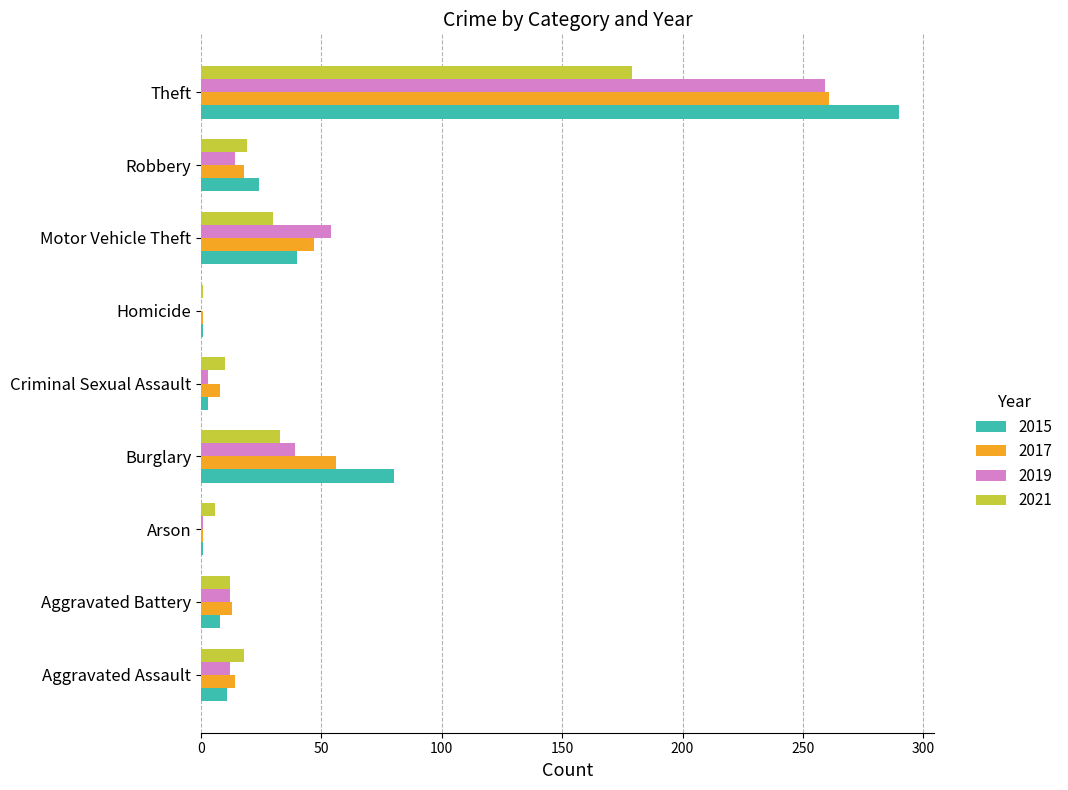

What is the sum of the 2021 values at Criminal Sexual Assault and Motor Vehicle Theft?

40